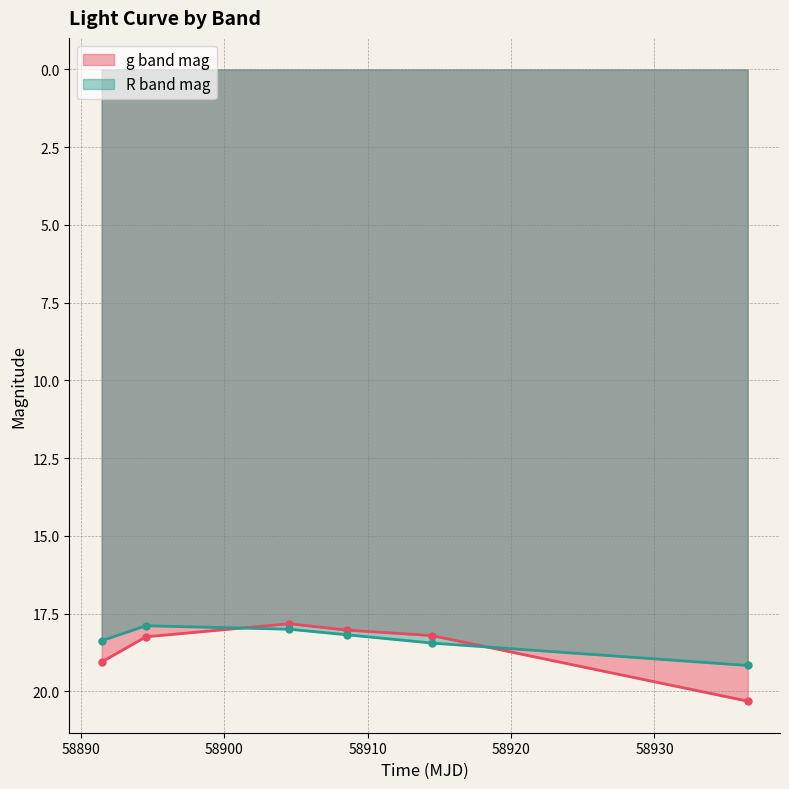

Is it true that g band mag equals 20.3 at 58936.49798610015?

True